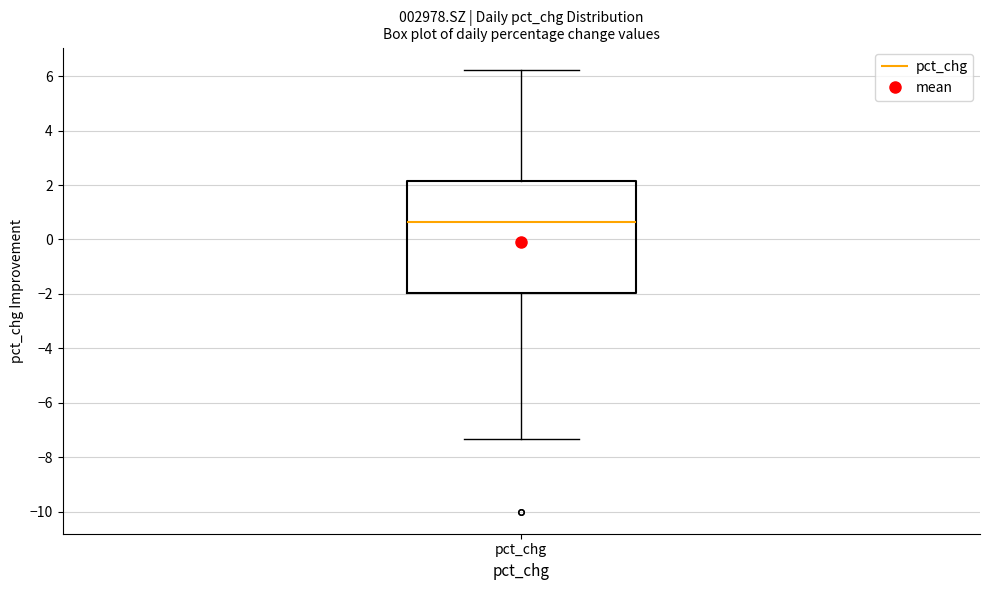

Read this box plot against the y-axis: the position of the median line, the range covered by the box, and the ends of both whiskers. The values are not printed on the chart, so give them approximately, as read against the axis.

median 0.6, box -2.0 to 2.2, whiskers -7.4 to 6.2